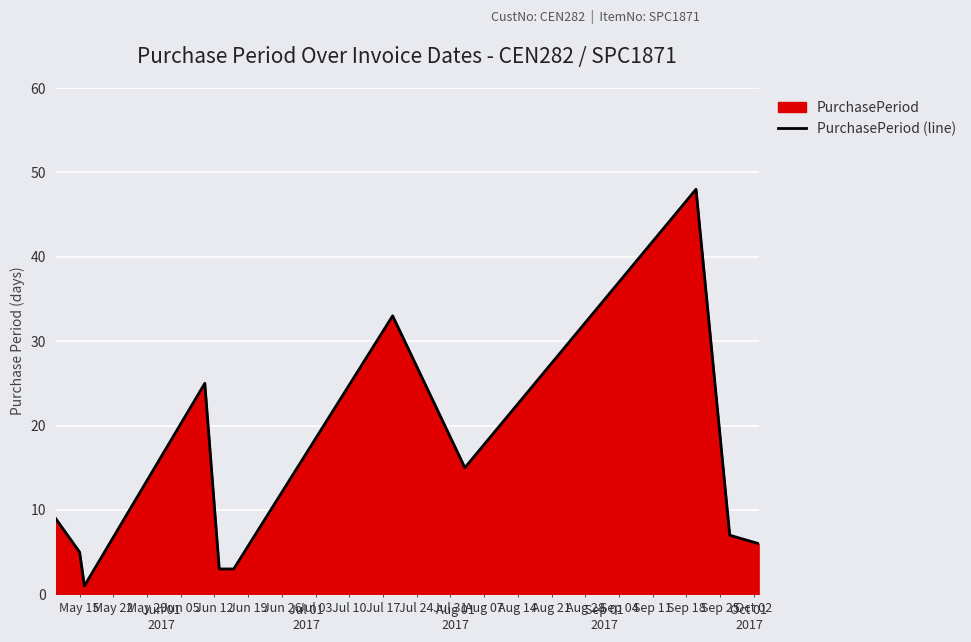

Does the chart display data point markers on the line(s)?

No